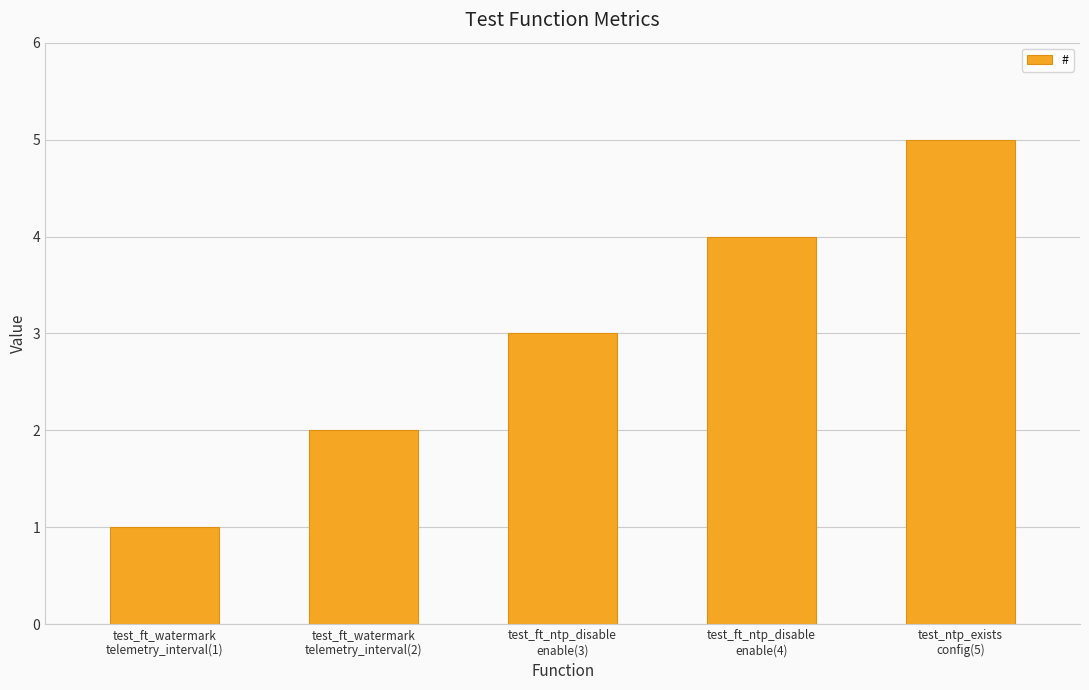

Are the bars grouped side by side (vs. stacked)?

No